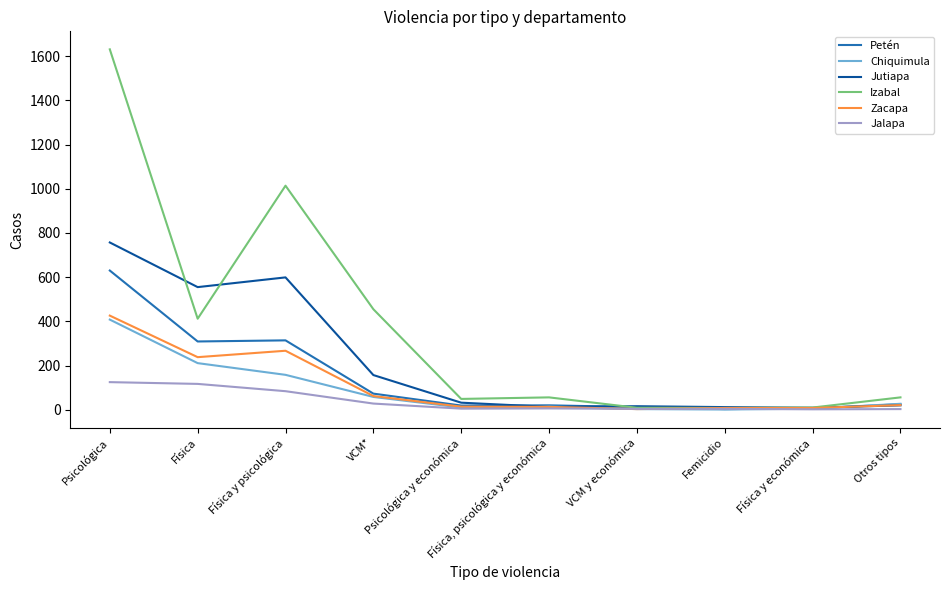

What is the maximum value shown in the chart?

1631